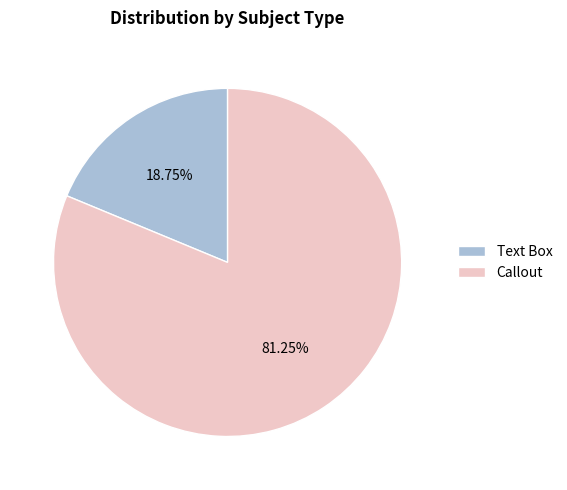

To the nearest percent, what percentage of the pie is Callout?

81%